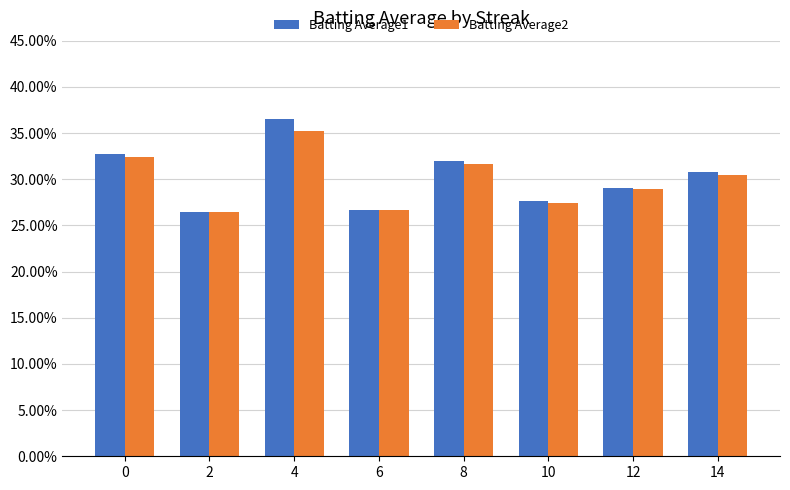

Which category has the lowest value in the Batting Average1 series?

2